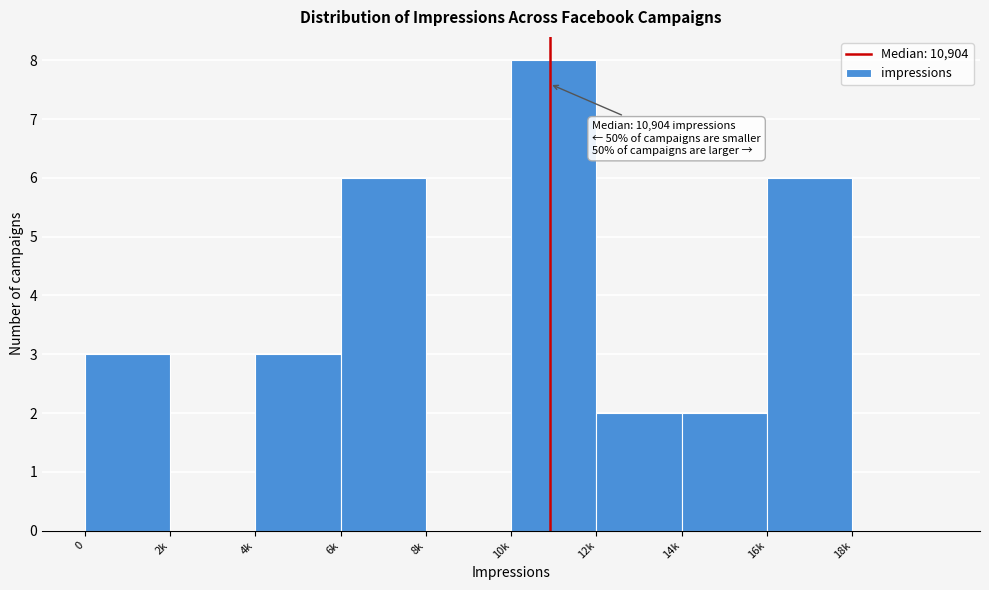

Reading left to right, transcribe all the data shown in this chart.

0=3	2k=0	4k=3	6k=6	8k=0	10k=8	12k=2	14k=2	16k=6	18k=0